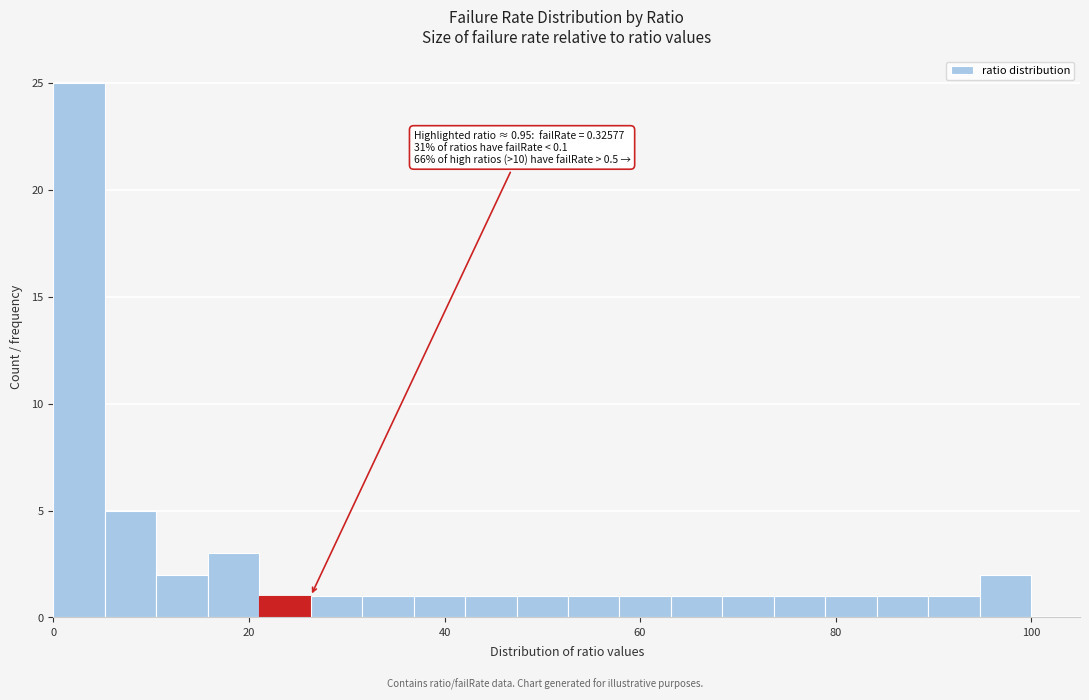

Around what value on the x-axis is the tallest bar? Give the approximate position of its centre, as read against the axis.

2